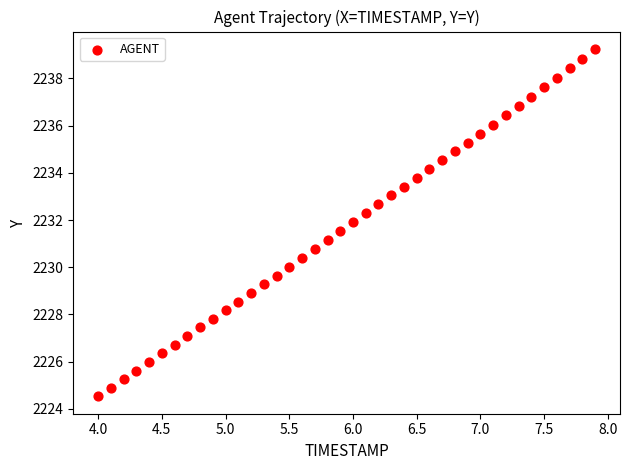

What is the range of Y values (max minus min)?

14.7